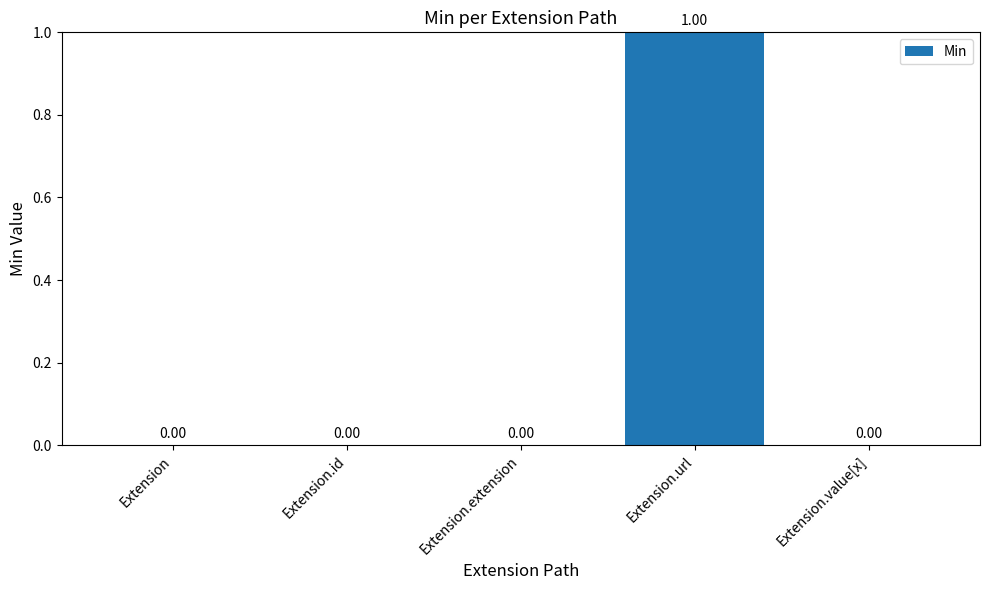

How many series are shown in this chart?

1